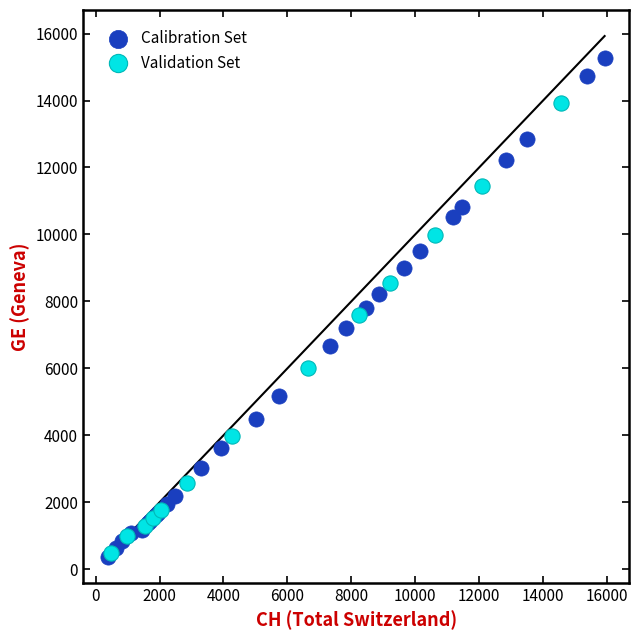

Which series reaches the maximum Y coordinate?

Calibration Set